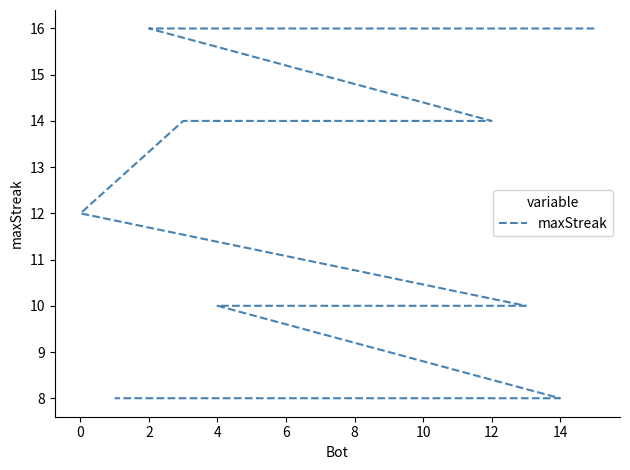

What is the label of the 9th point from the right?

12